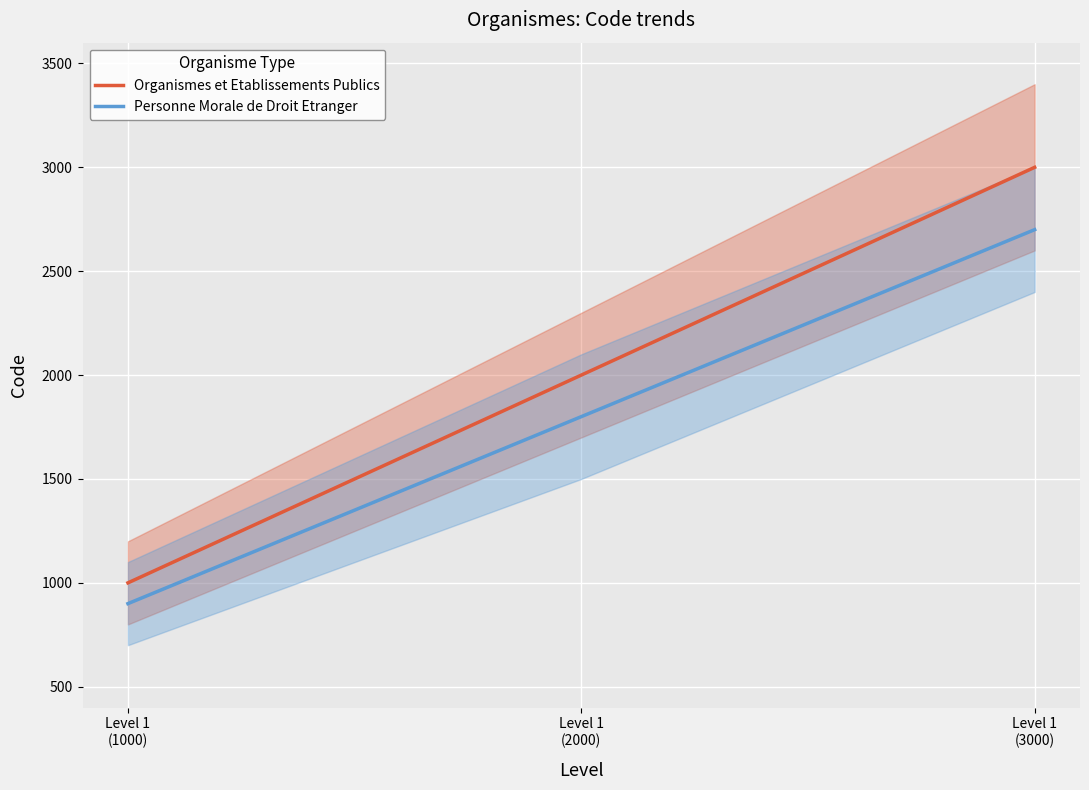

How many values in the Personne Morale de Droit Etranger series are below 1800?

1